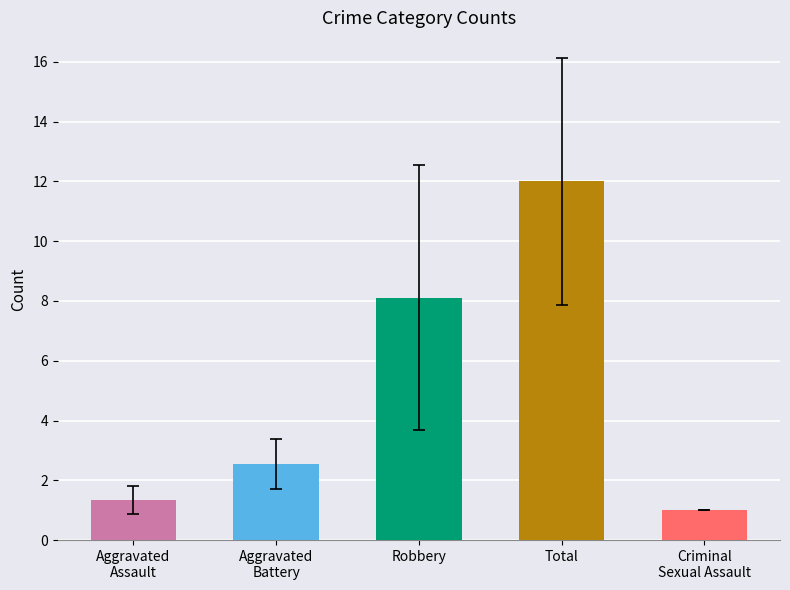

How many distinct data groups are displayed?

1